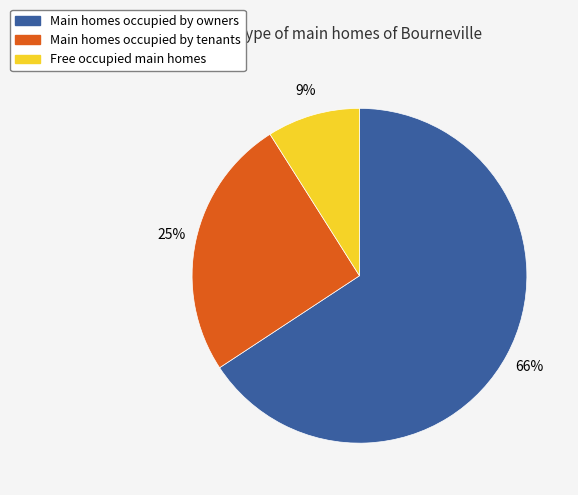

Is there a majority slice in this chart?

Yes